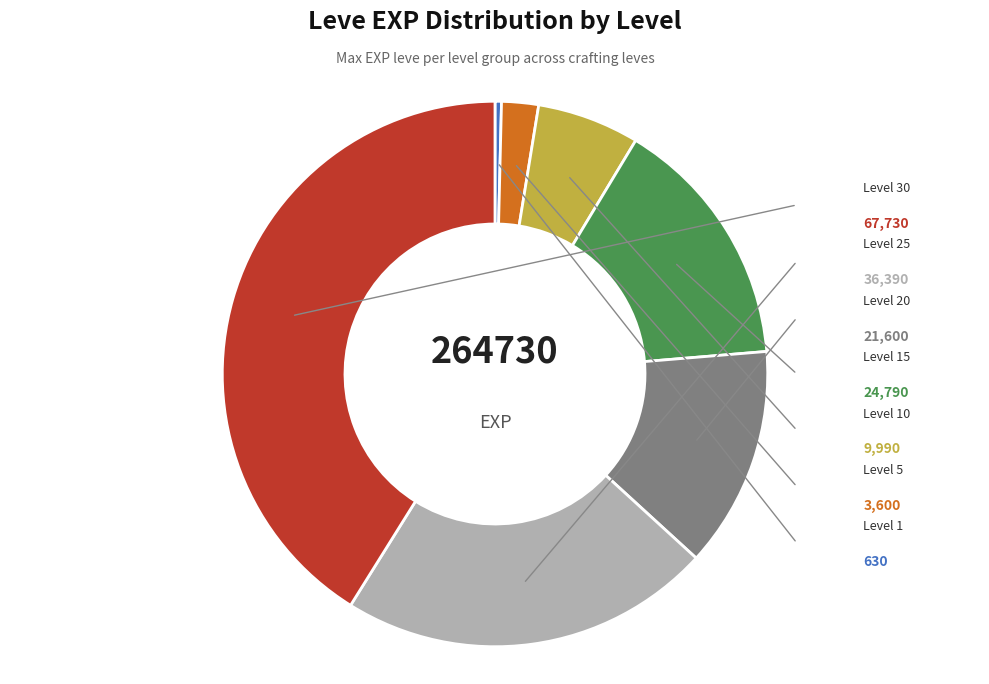

Which has a higher value, Level 15 or Level 20?

Level 15